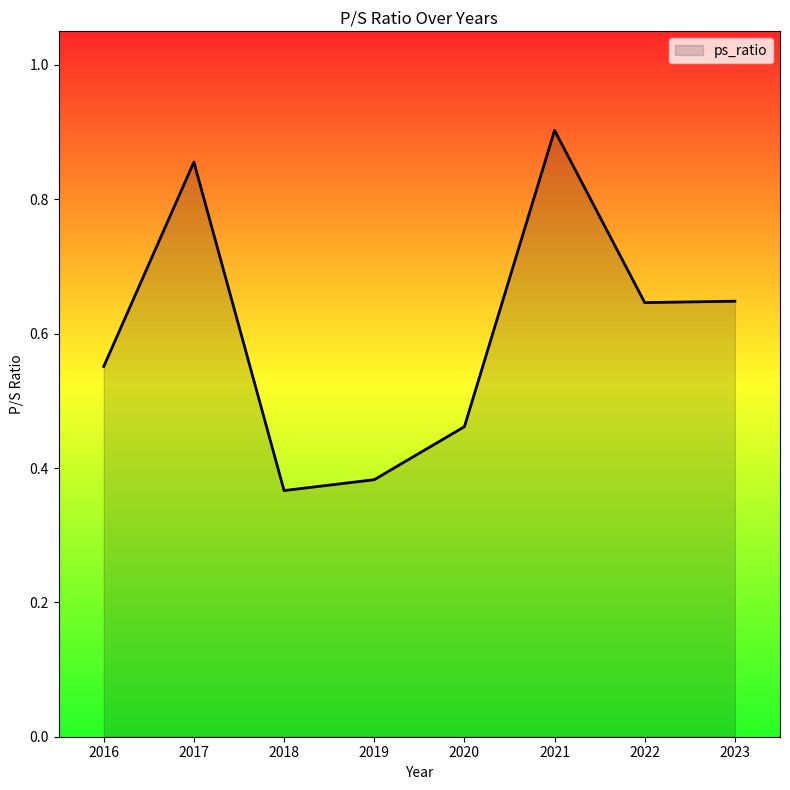

The value at 2020 is 0.2. True or false?

False